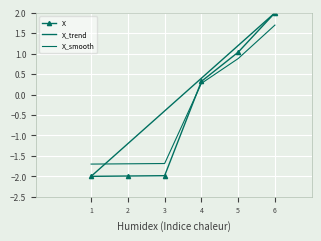

Reading left to right, transcribe all the data shown in this chart.

1=-2.0	2=-2.0	3=-2.0	4=0.3	5=1.0	6=2.0